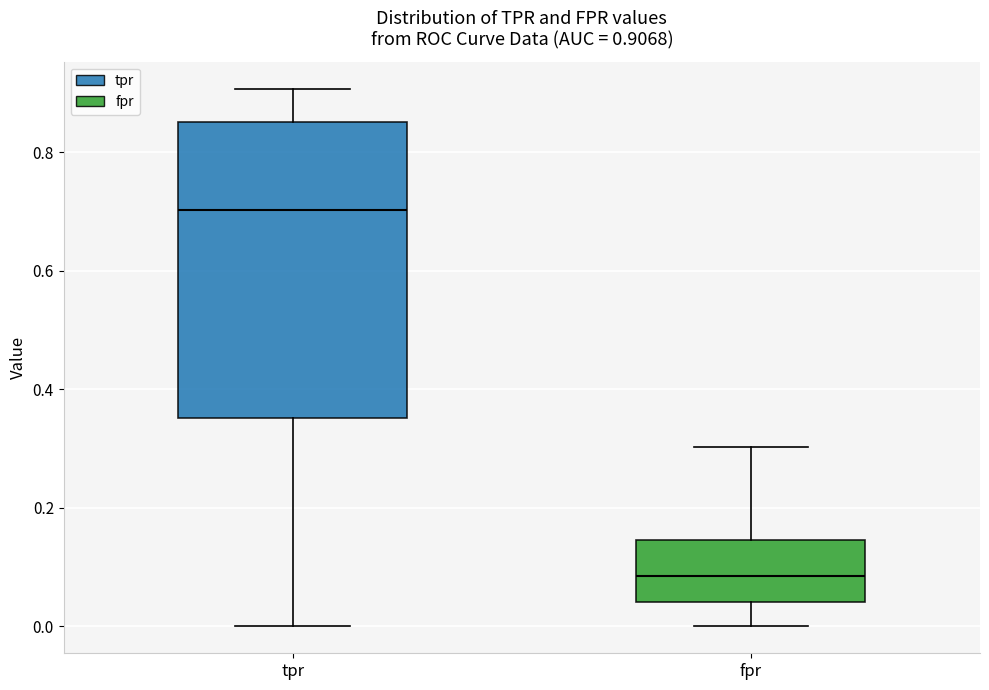

Comparing the boxes themselves (not the whiskers), which one is the tallest?

tpr